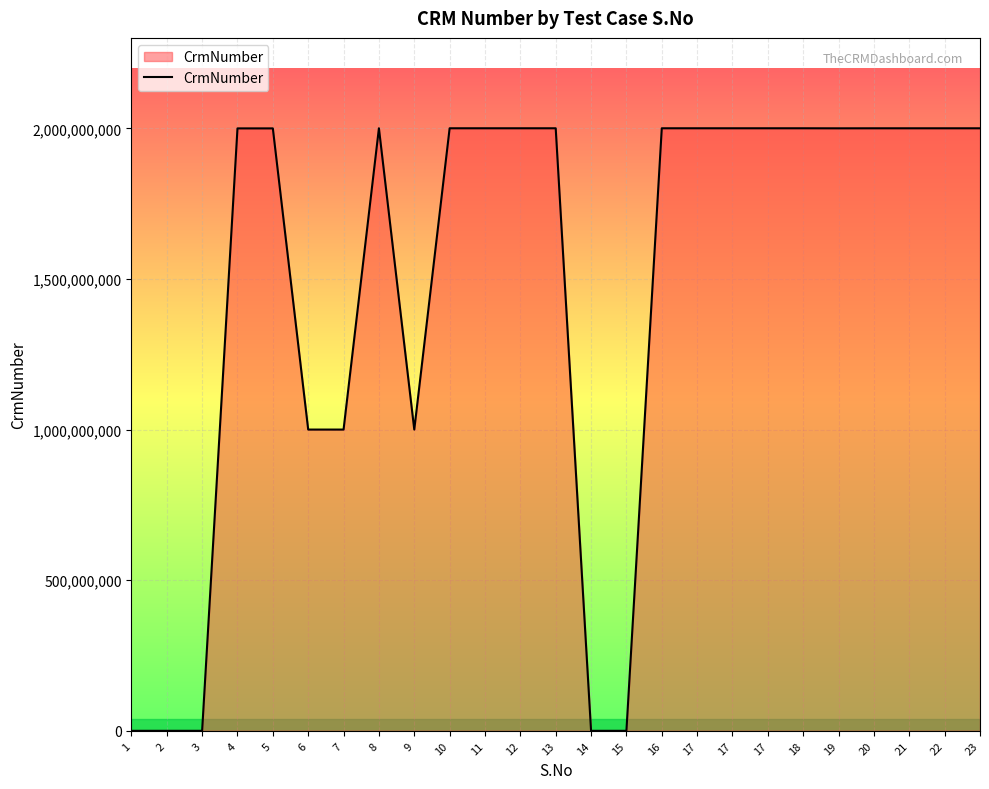

What value does the data have at 17?

2000442276